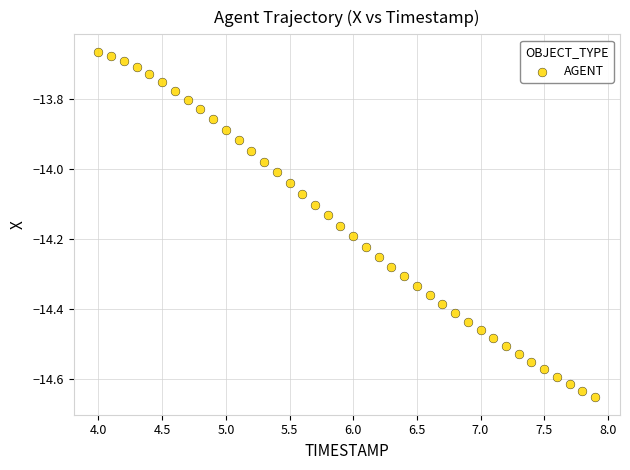

What is the range of Y values (max minus min)?

1.0